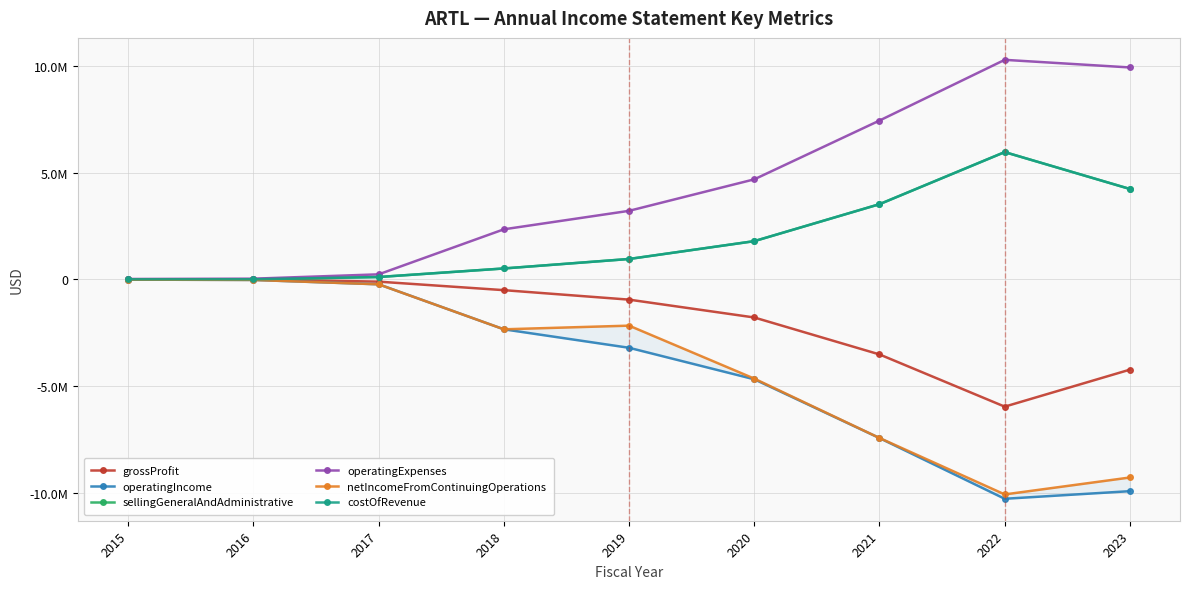

The value of sellingGeneralAndAdministrative at 2022 is 8164238. True or false?

False